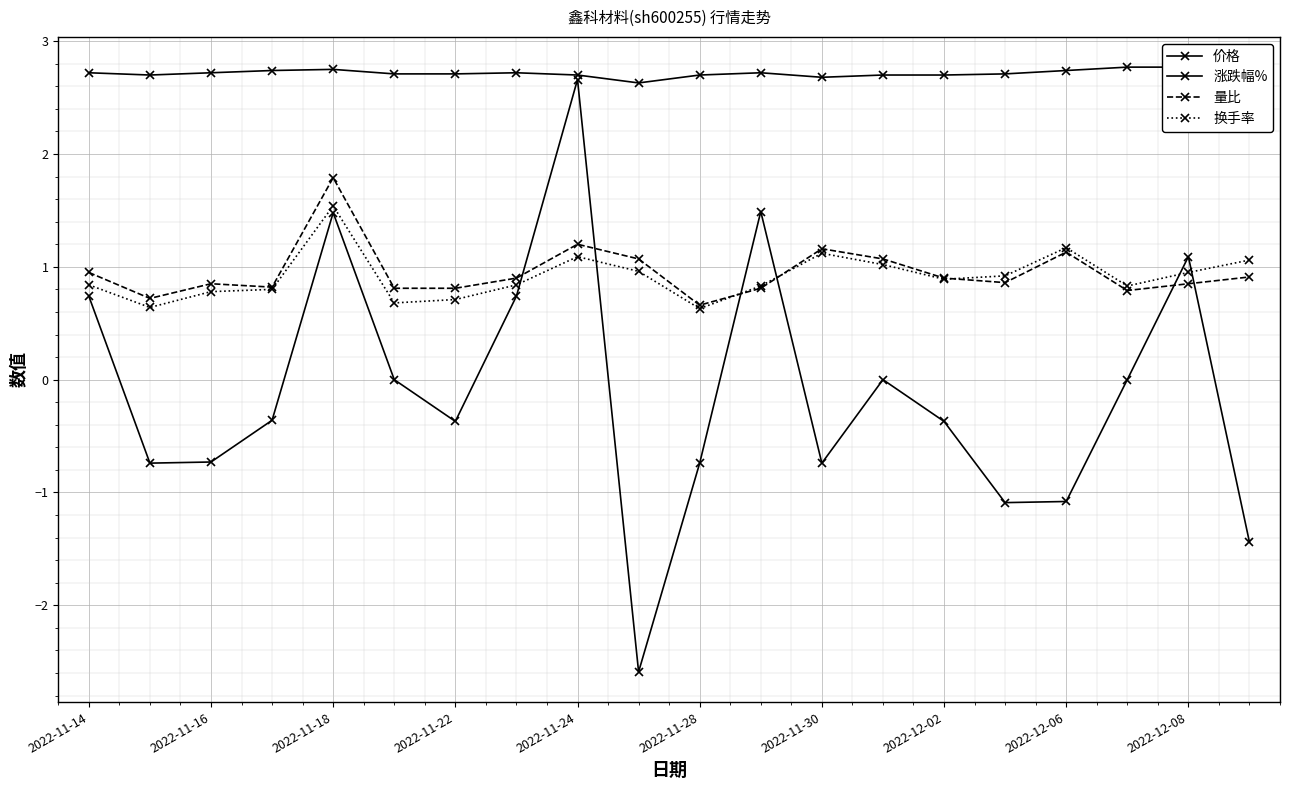

What is the maximum value for 价格?

2.8